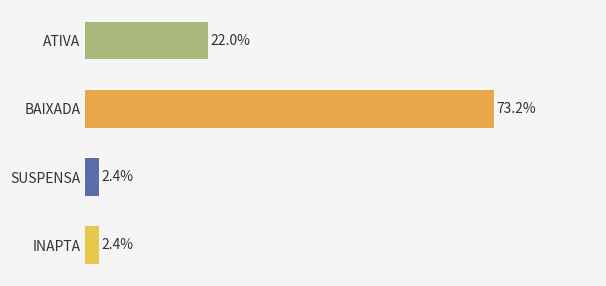

Which category has the highest value across all series?

BAIXADA